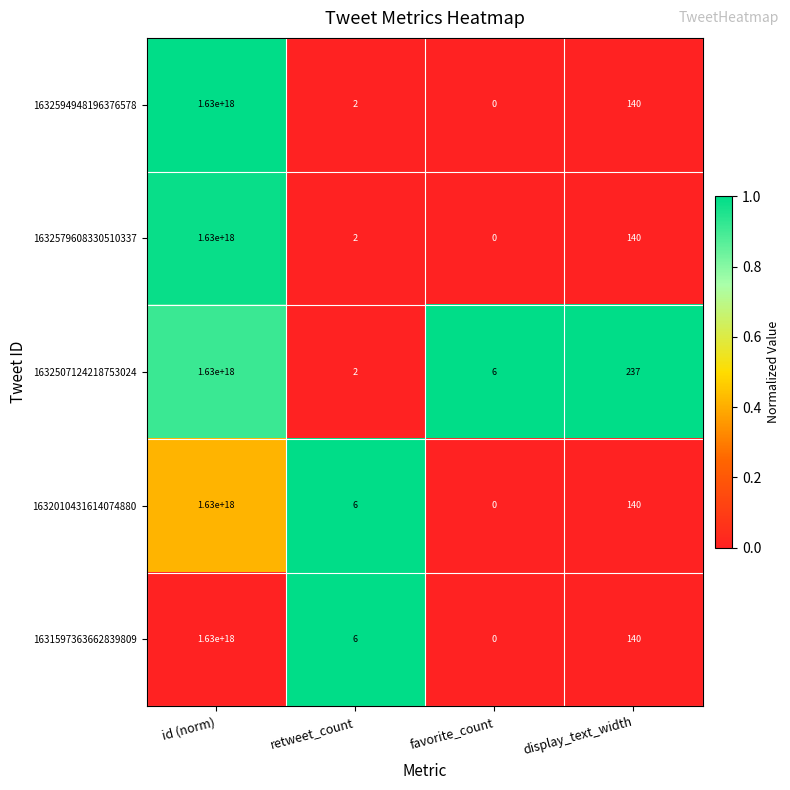

Is the value of 1631597363662839809 at display_text_width greater than the value of 1632579608330510337 at id (norm)?

No